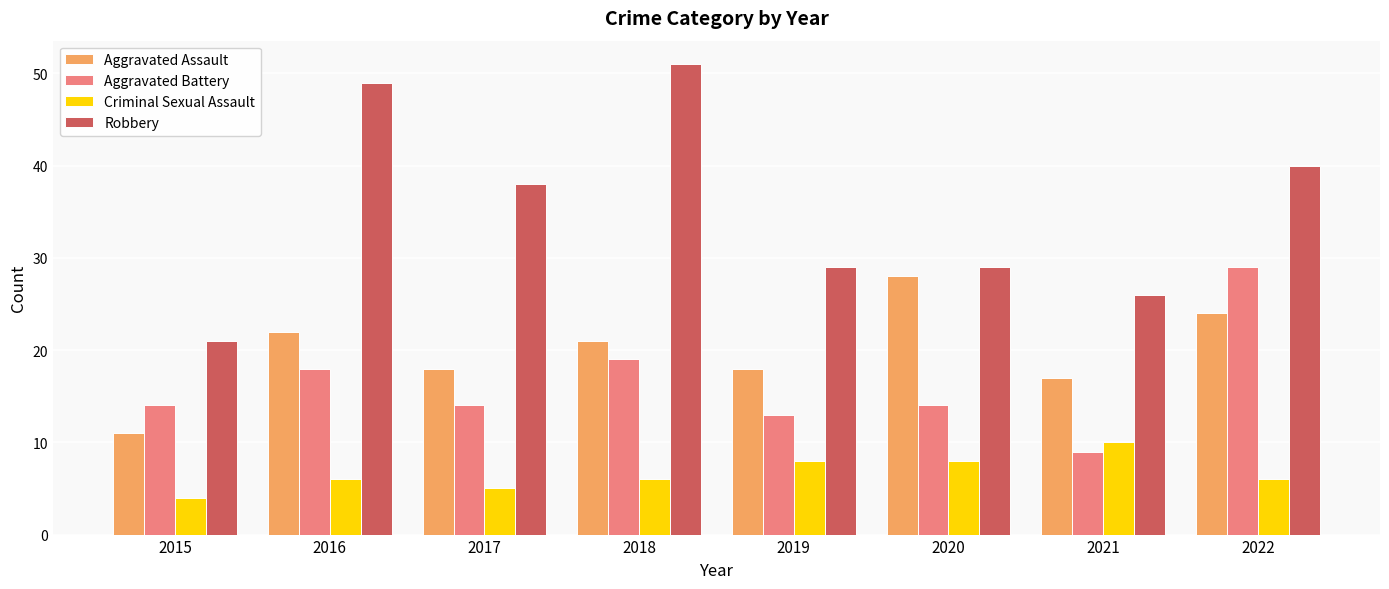

What is the minimum value shown in the chart?

4